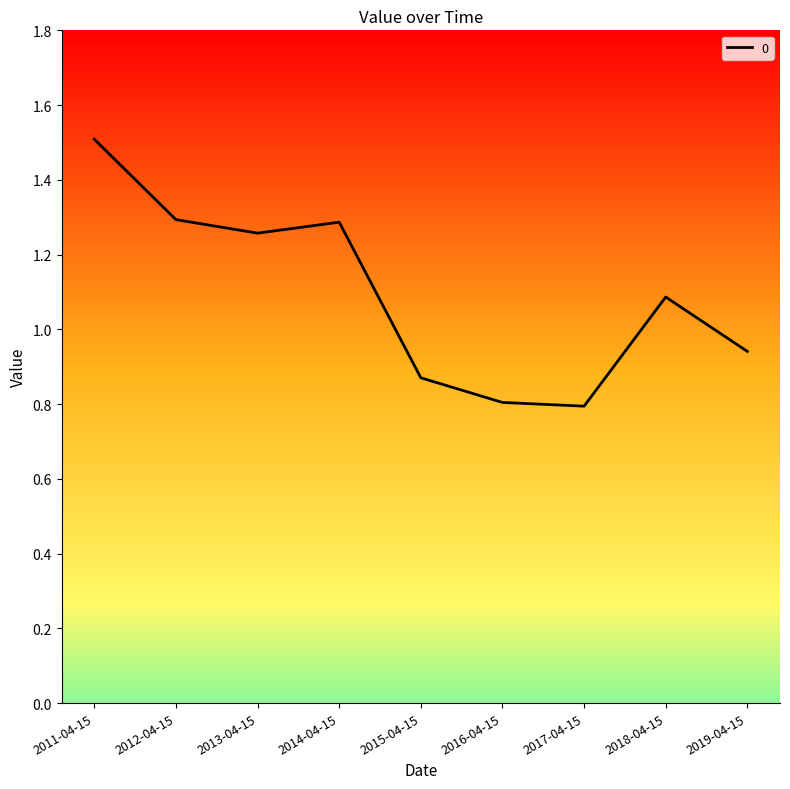

What is the smallest value displayed?

0.8